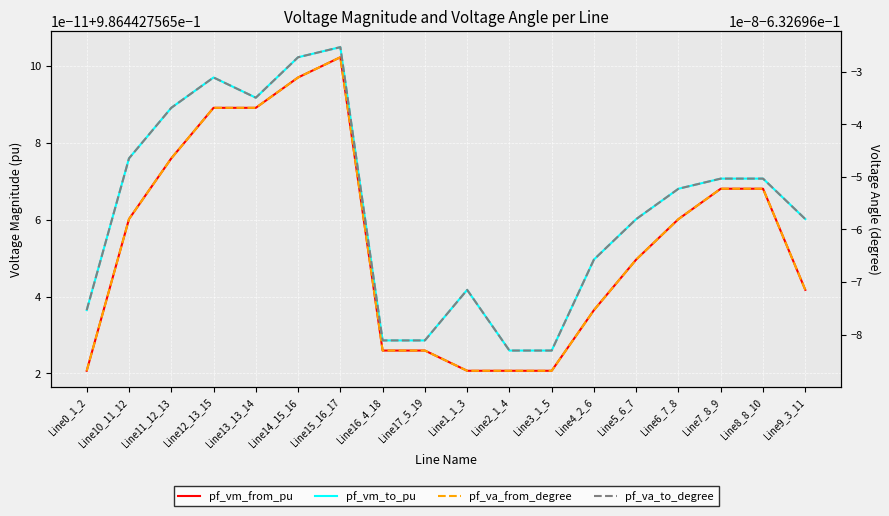

True or false: pf_vm_from_pu and pf_va_from_degree cross at least once.

False